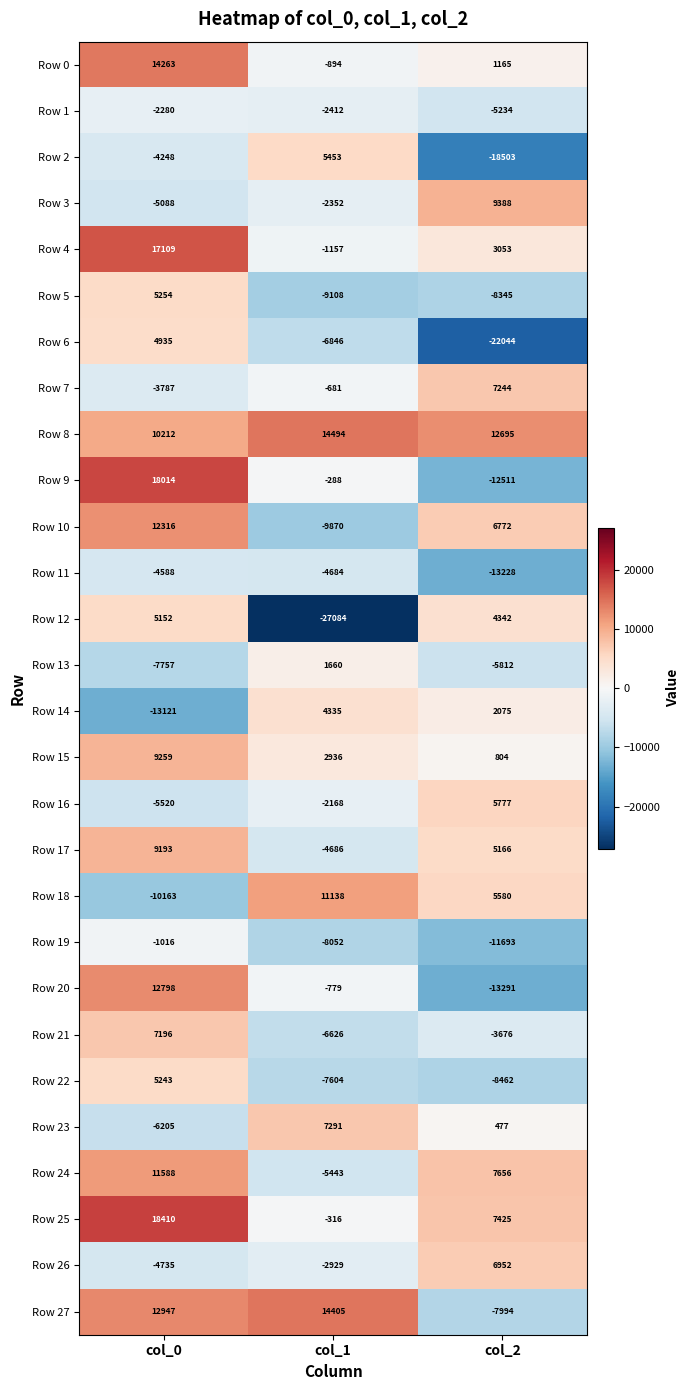

What is the sum of all Row 8 values?

37401